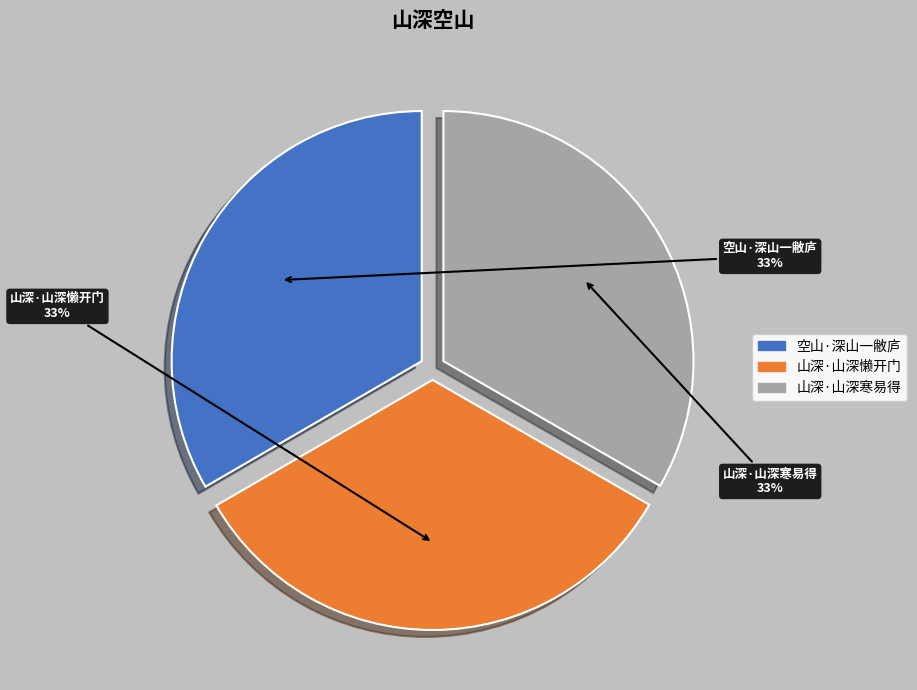

Combined, do 空山·深山一敝庐 and 山深·山深寒易得 account for over 50%?

Yes